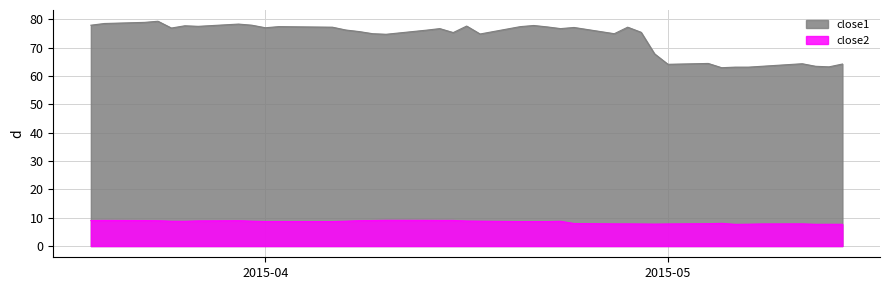

True or false: close1 and close2 intersect in this chart.

False